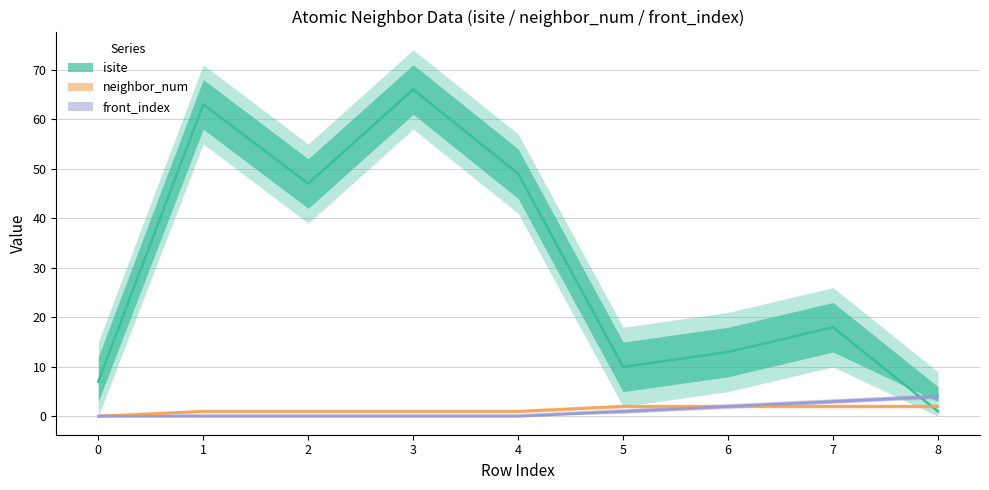

Reading left to right, what are all the values shown in this chart?

isite: 0=7	1=63	2=47	3=66	4=49	5=10	6=13	7=18	8=1
neighbor_num: 0=0	1=1	2=1	3=1	4=1	5=2	6=2	7=2	8=2
front_index: 0=0	1=0	2=0	3=0	4=0	5=1	6=2	7=3	8=4